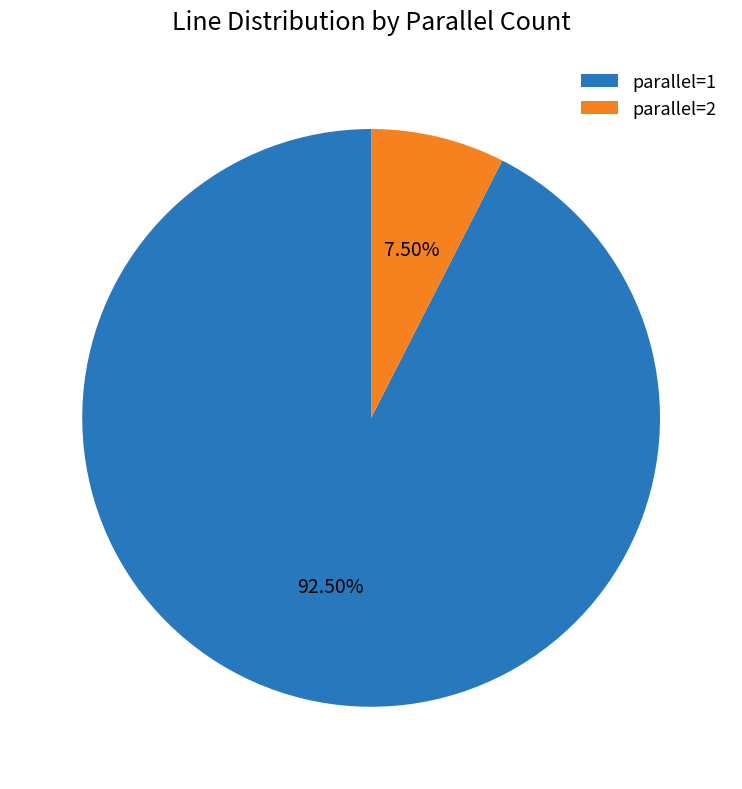

Rank the categories by value from lowest to highest.

parallel=2, parallel=1